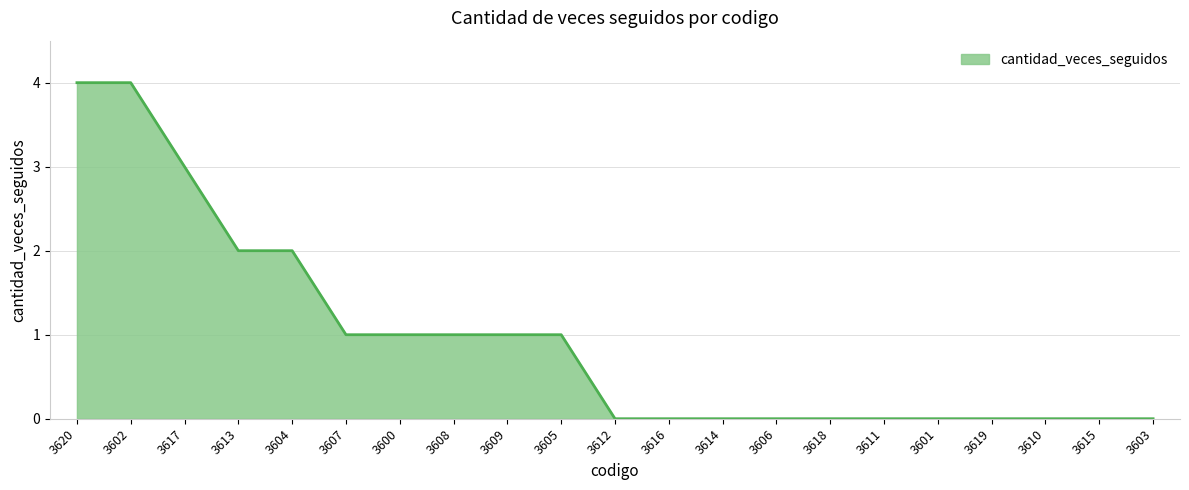

What is the greatest value displayed?

4